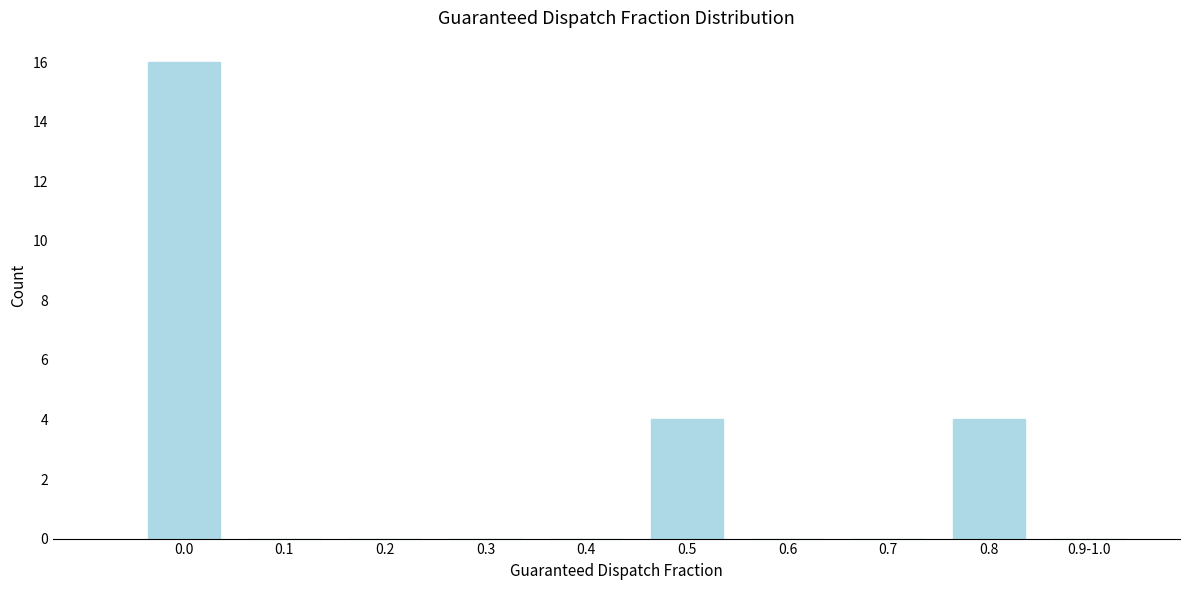

Reading left to right, list all the values displayed in this chart.

0.0=16	0.1=0	0.2=0	0.3=0	0.4=0	0.5=4	0.6=0	0.7=0	0.8=4	0.9-1.0=0